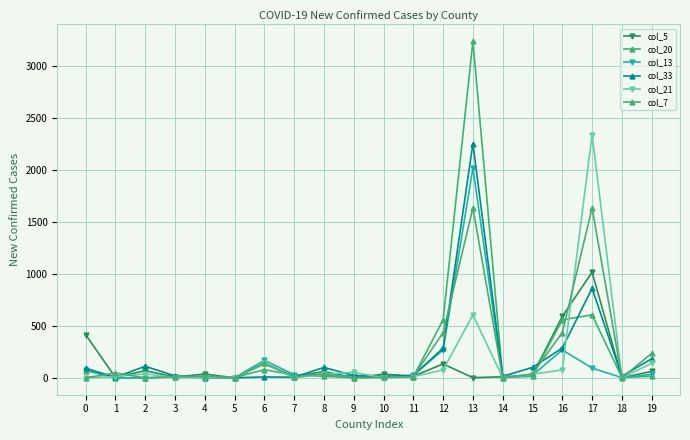

True or false: col_21 has a value of 139 at 6.

True